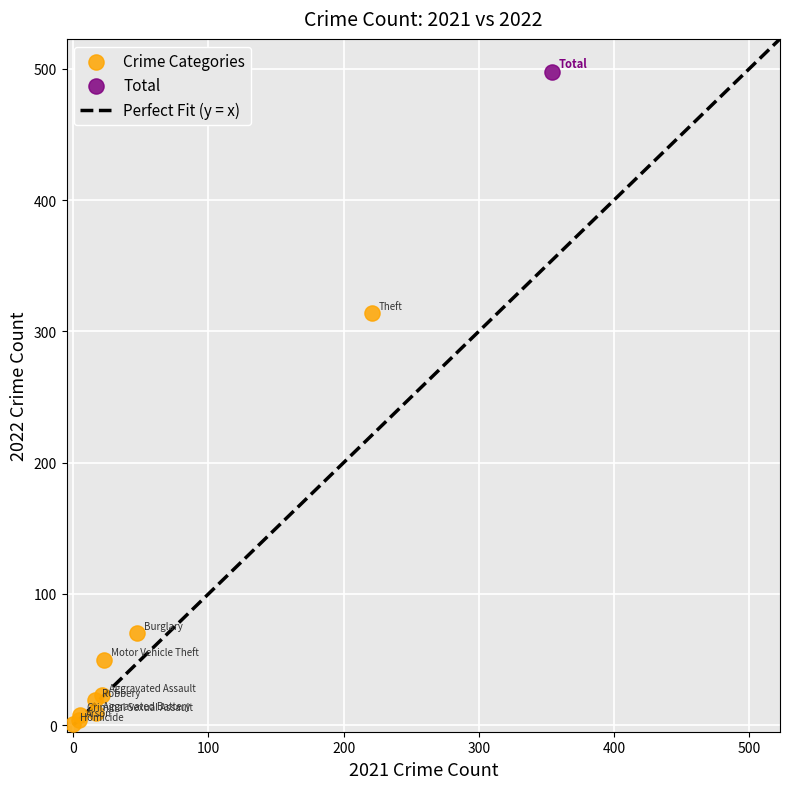

Which series reaches the minimum Y coordinate?

Crime Categories